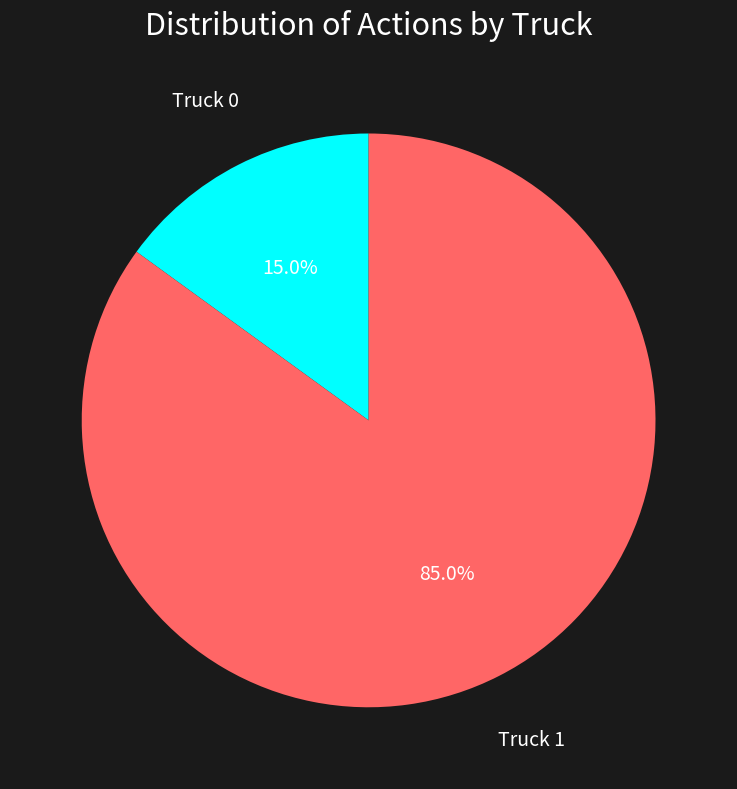

How many slices are in this pie chart?

2